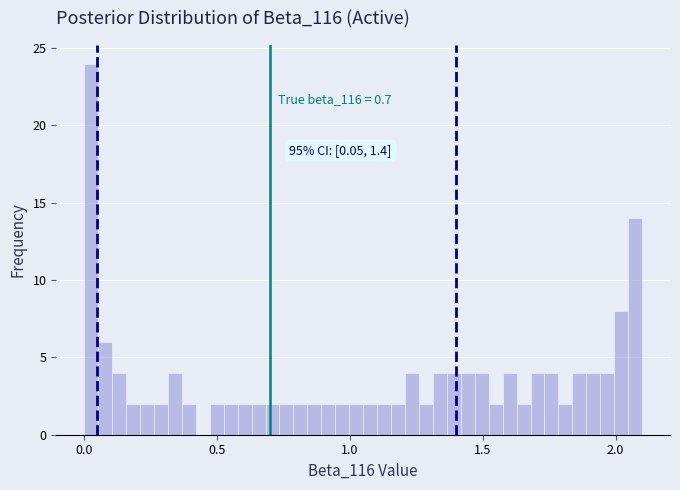

Around what value on the x-axis is the tallest bar? Give the approximate position of its centre, as read against the axis.

0.05